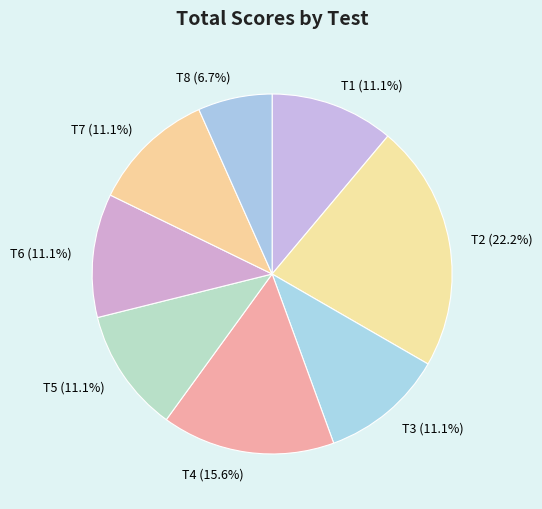

What percentage is NOT represented by T3?

88.9%